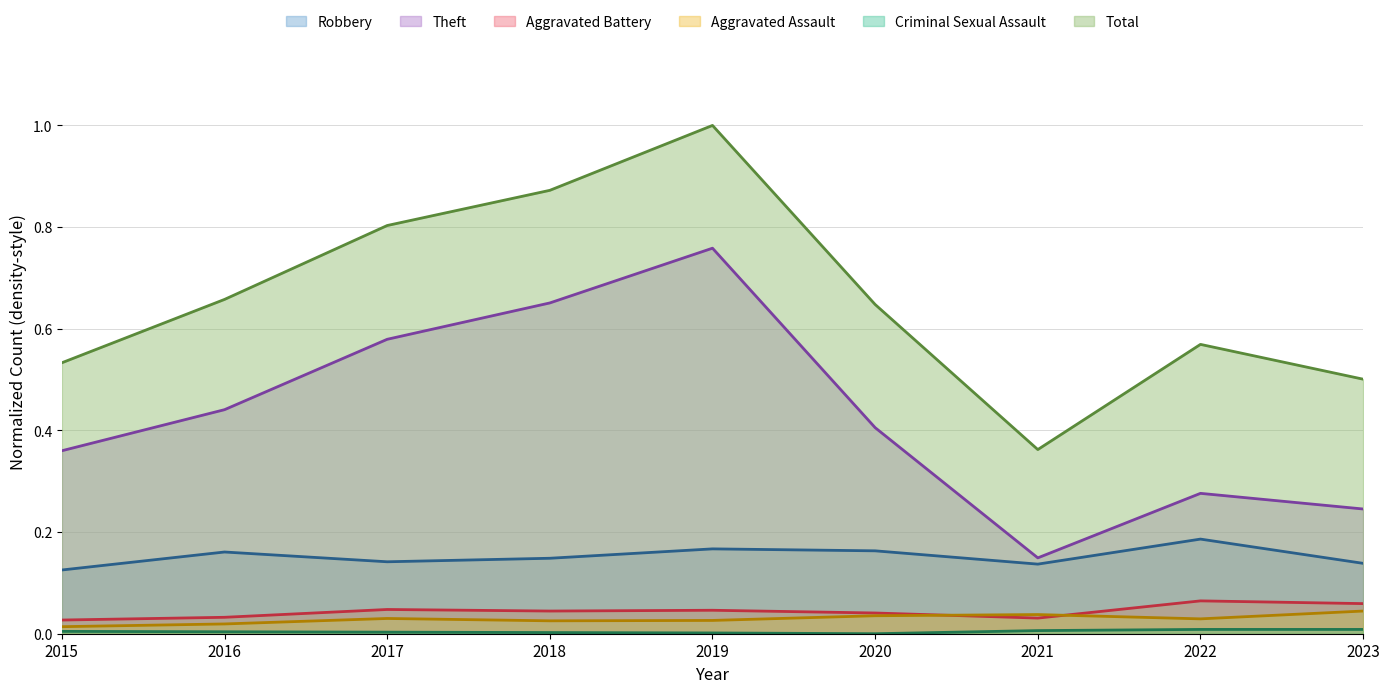

What is the sum of all Aggravated Assault values?

0.3